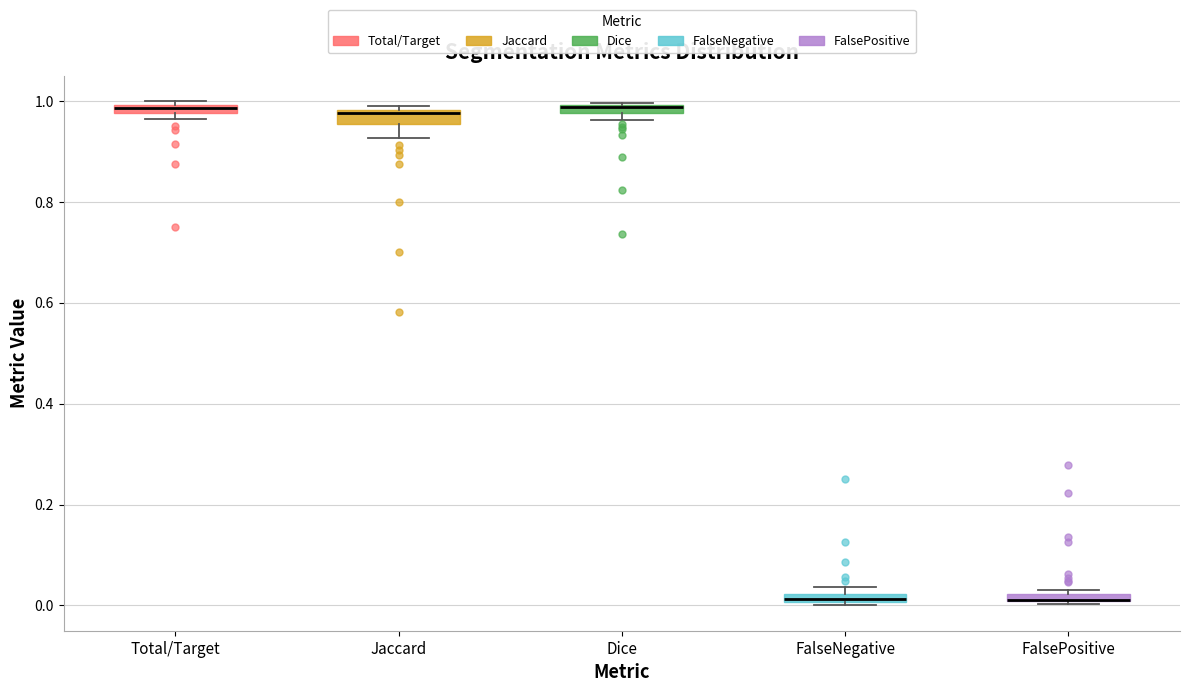

Where is the upper edge of the box for Total/Target on the y-axis? The values are not printed on the chart, so give them approximately, as read against the axis.

1.00